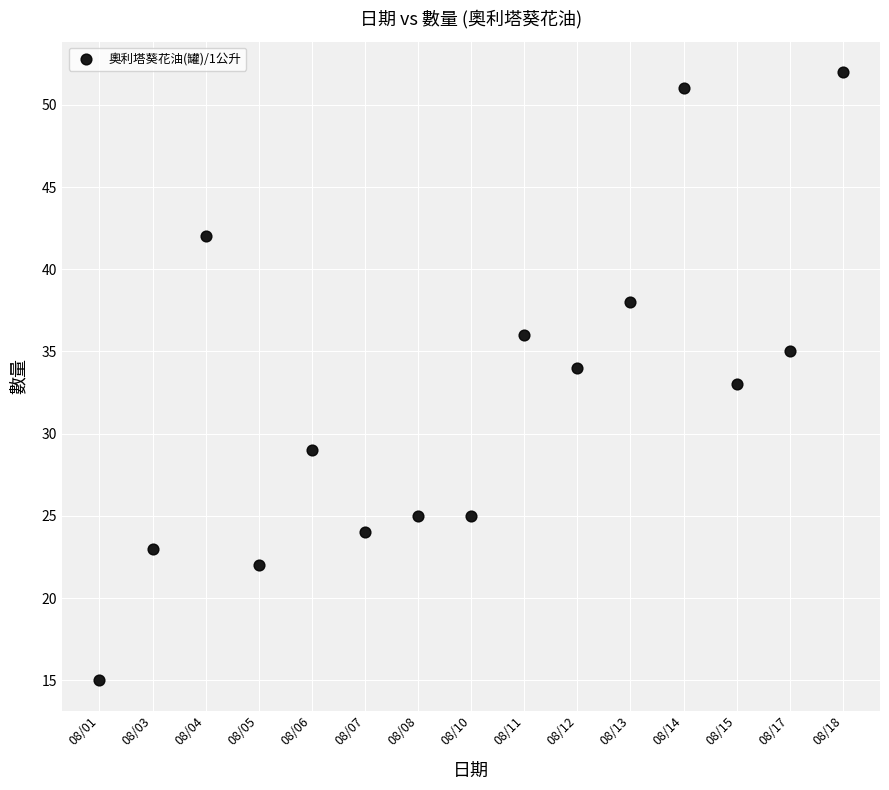

What is the range of Y values (max minus min)?

37